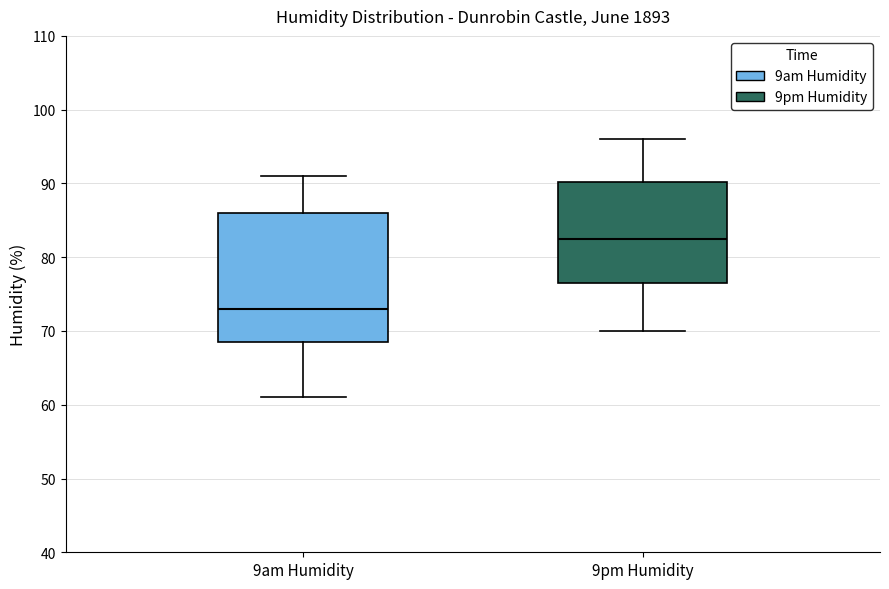

Which box has the lowest median line?

9am Humidity